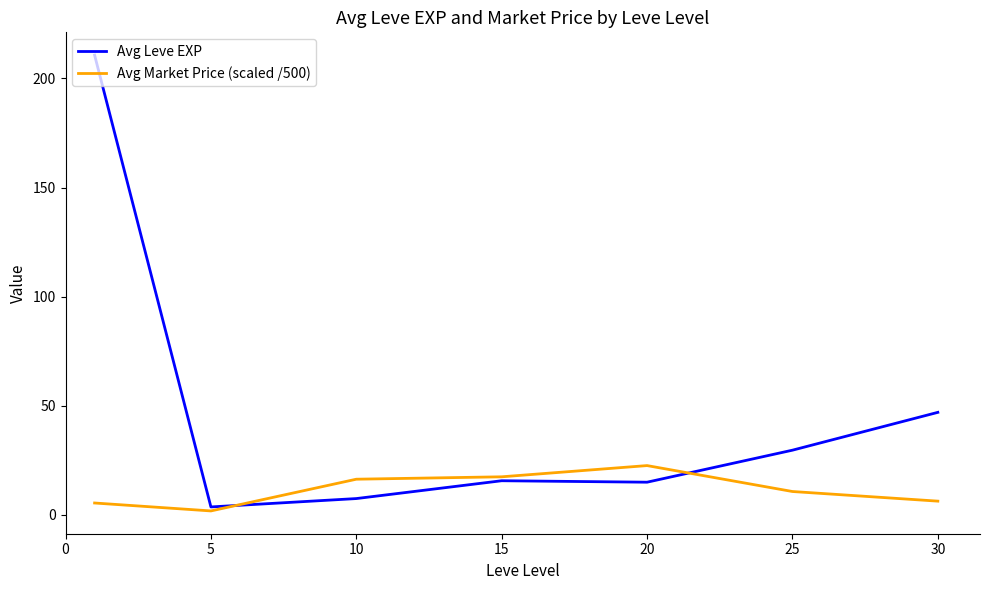

What is the highest value of the Avg Leve EXP series?

210.7